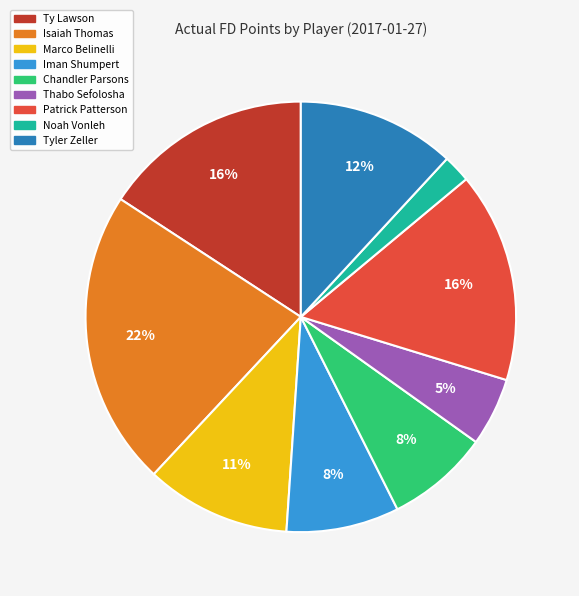

Does Chandler Parsons represent more than half of the total?

No